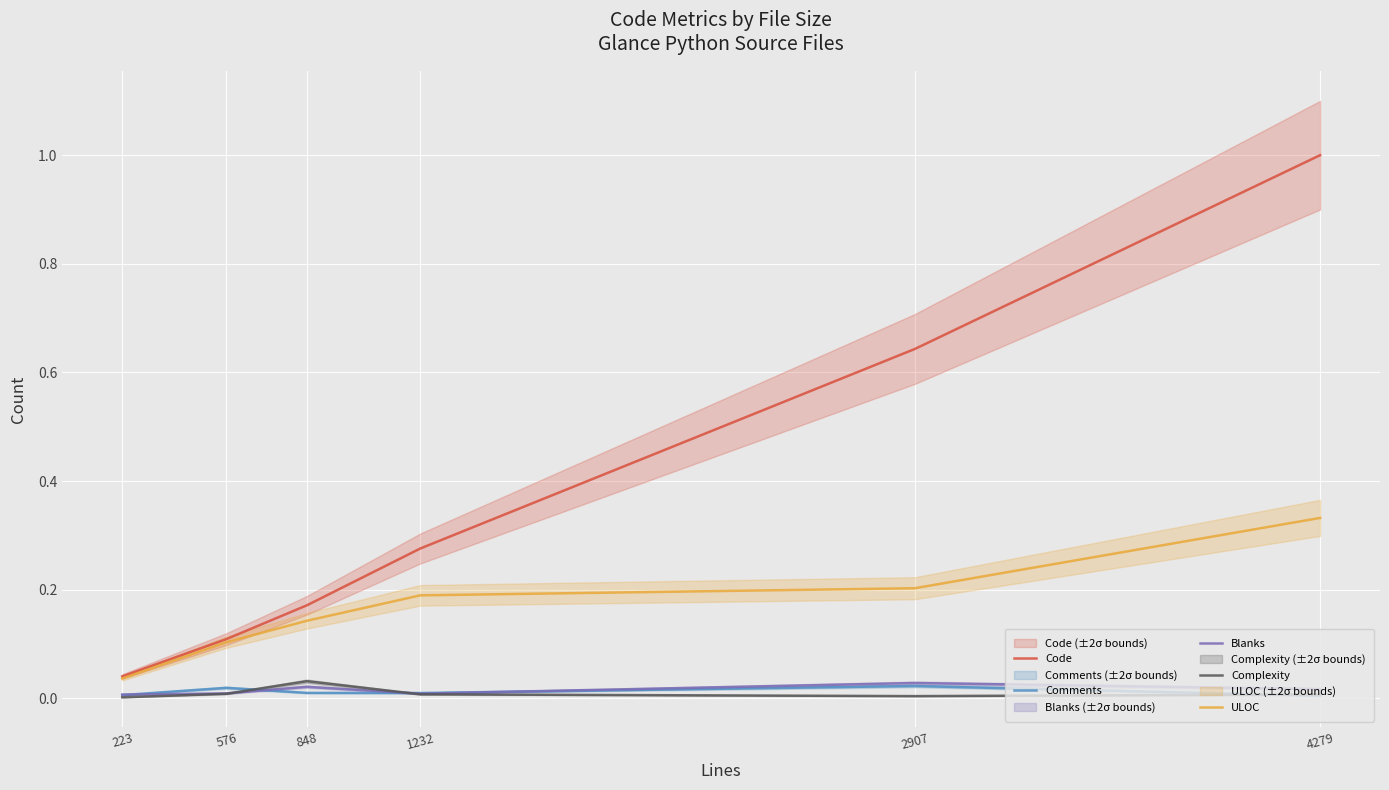

At how many categories does at least one series exceed 0?

6